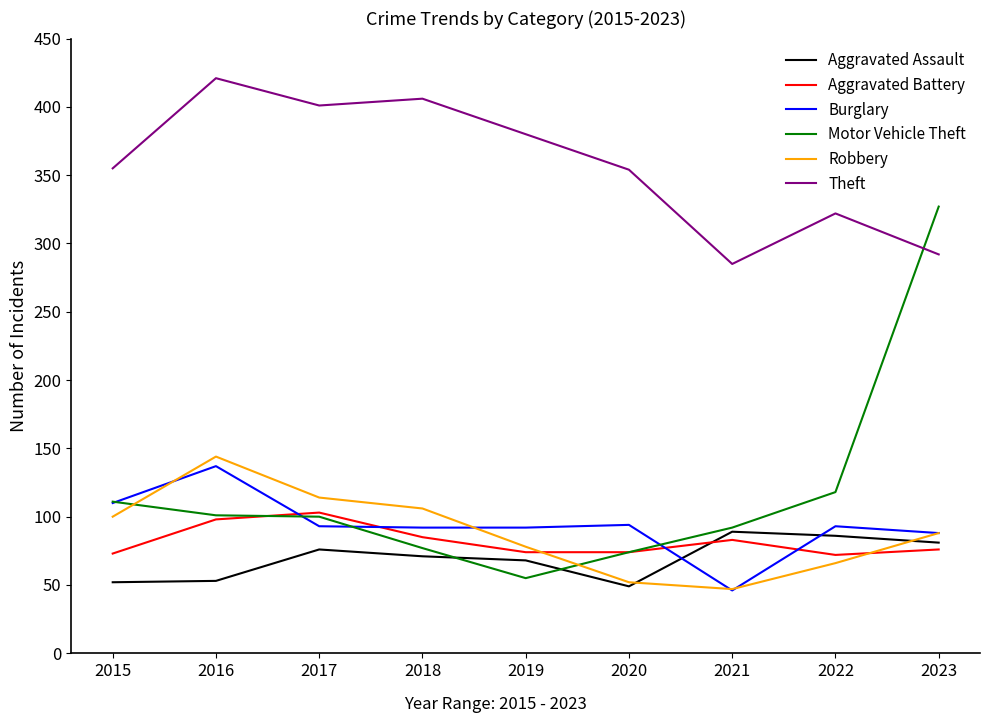

What is the total value across all series at 2016?

954